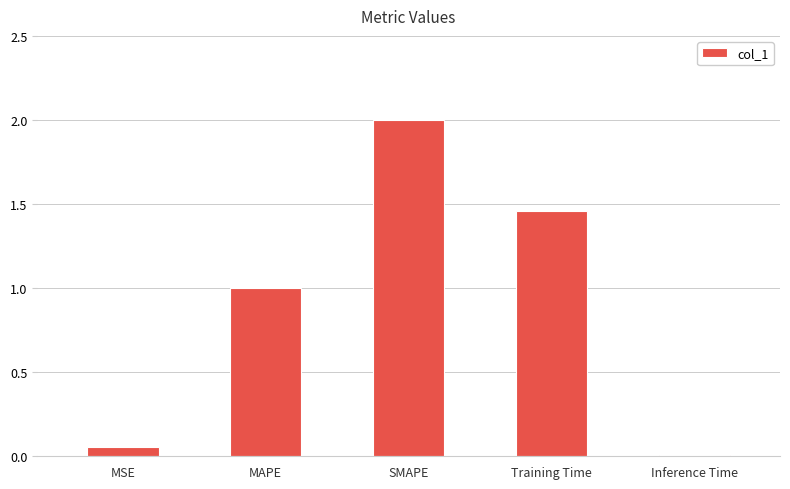

List the labels in order of value, smallest first.

Inference Time, MSE, MAPE, Training Time, SMAPE